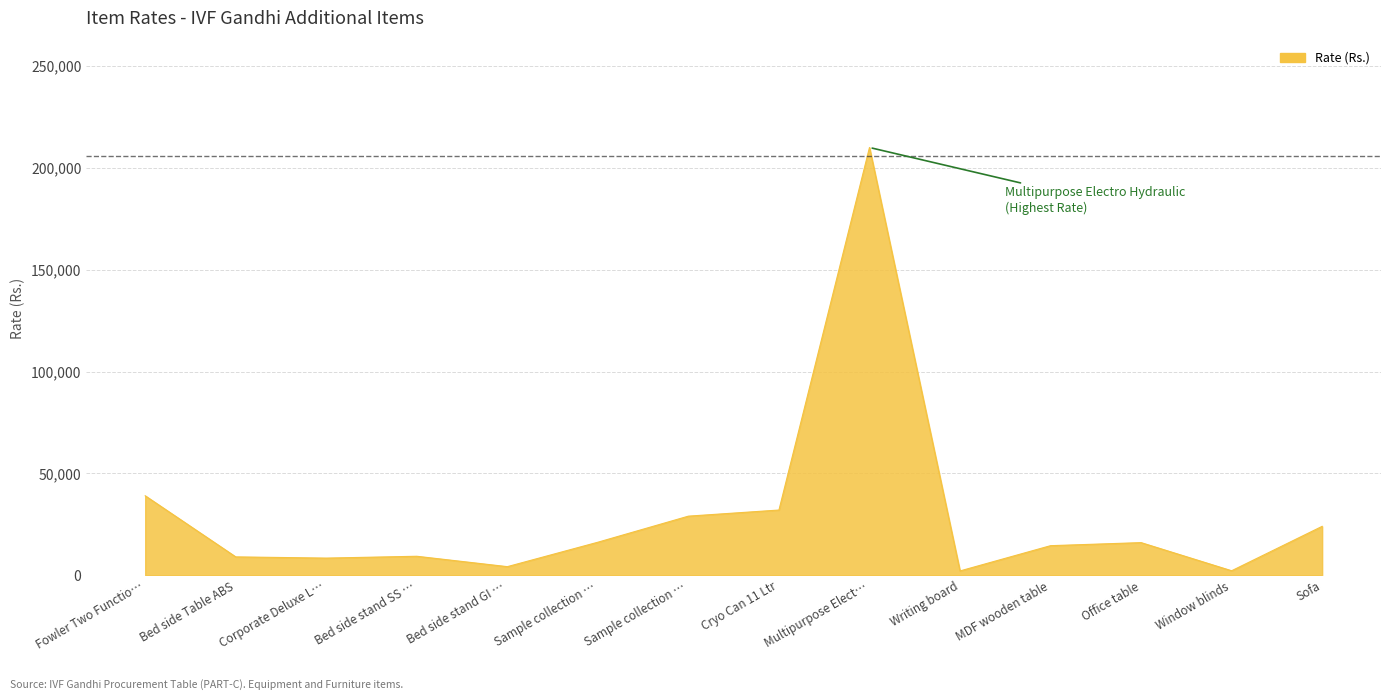

Does the chart display data point markers on the line(s)?

No